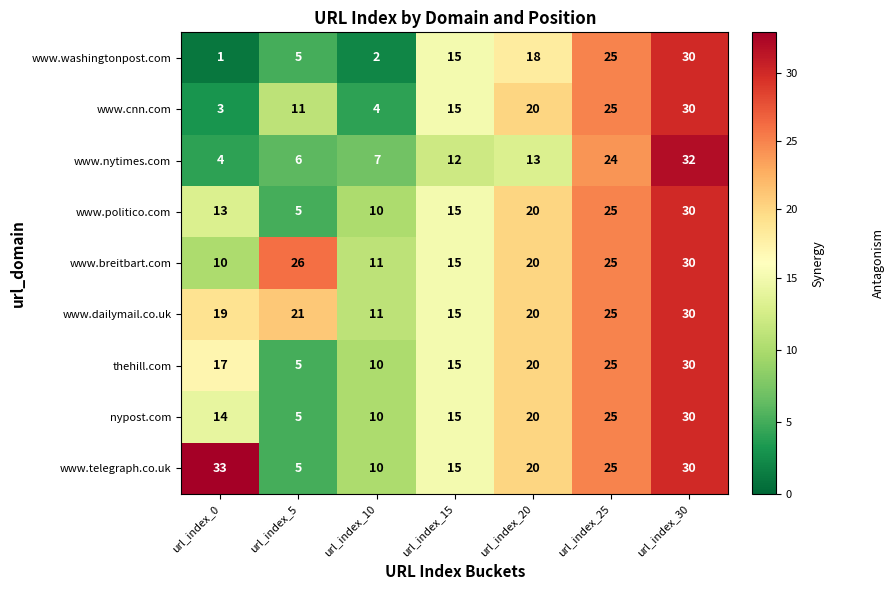

The value of www.nytimes.com at url_index_0 is 4. True or false?

True